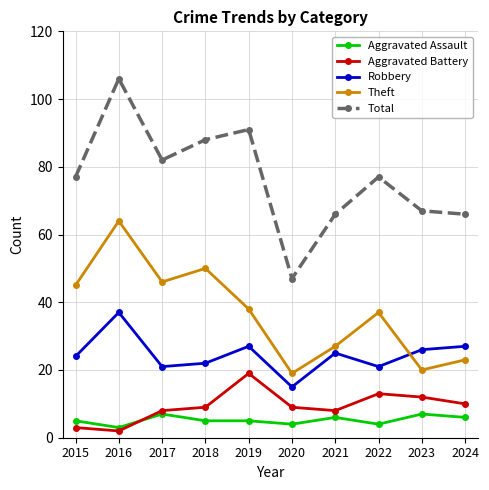

Rank the series at 2020 from lowest to highest value.

Aggravated Assault, Aggravated Battery, Robbery, Theft, Total